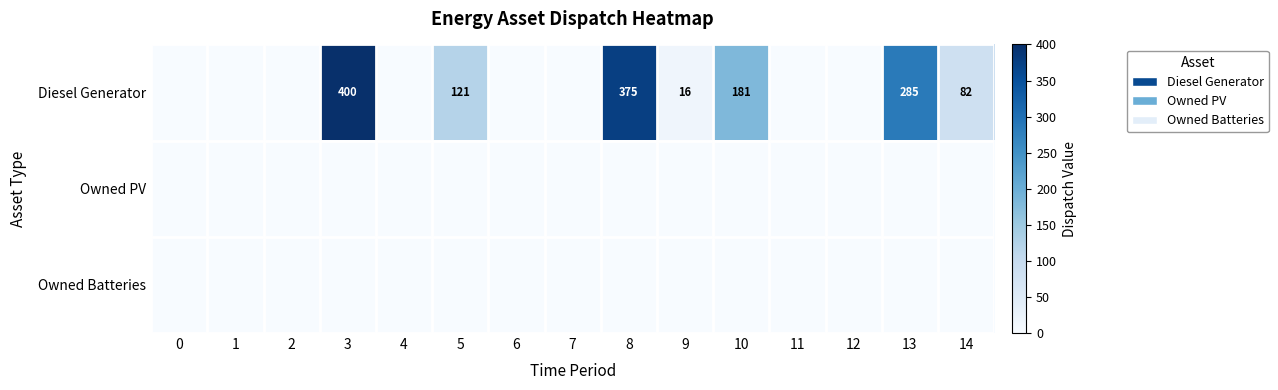

The value of Diesel Generator at 5 is 121. True or false?

True